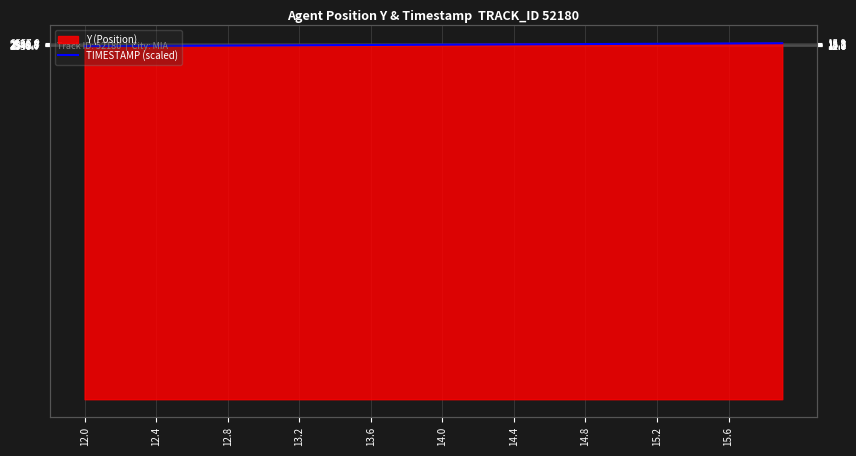

What is the change in value from 23 to 27?

+2.2